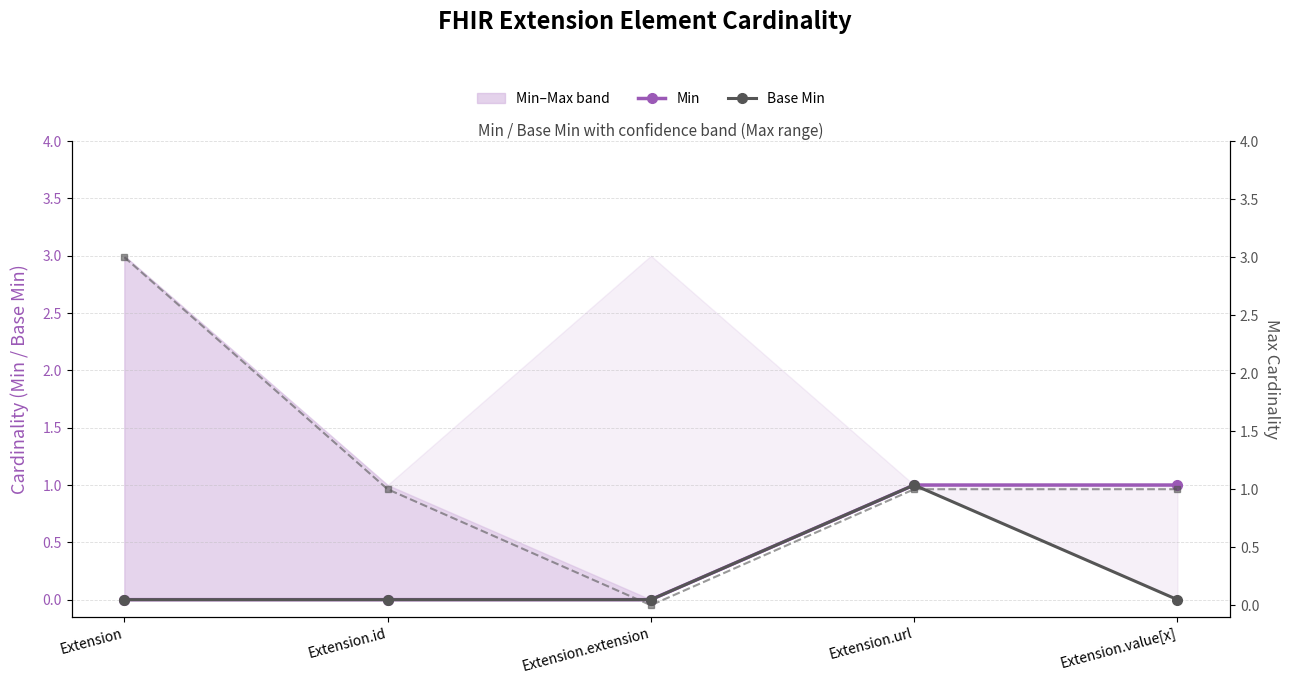

Which series changed the most between Extension and Extension.url?

Base Max (clipped)